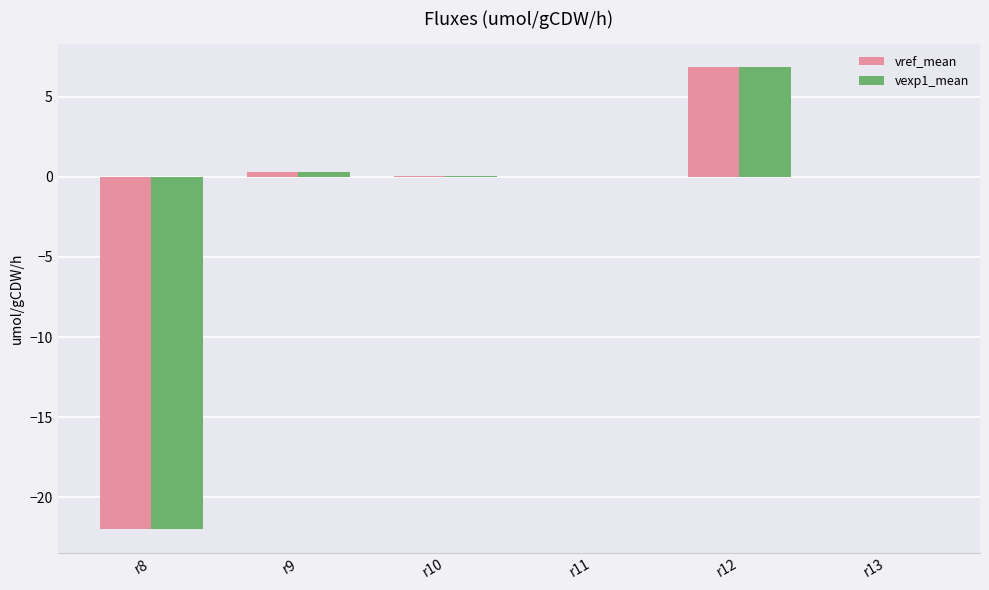

What are all the series names shown in the legend?

vref_mean, vexp1_mean